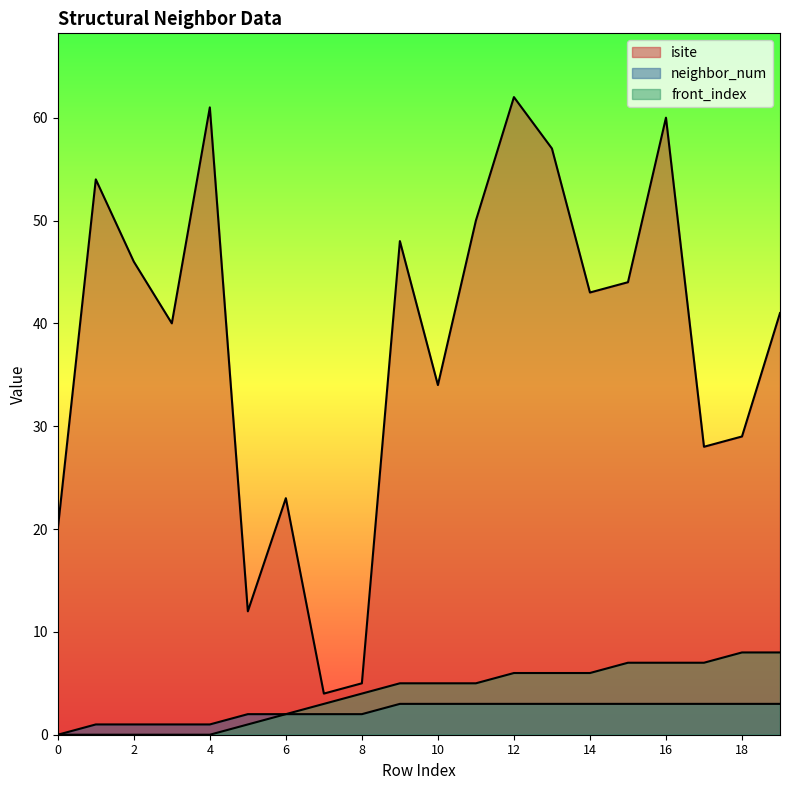

At which category is the sum across all series the highest?

12